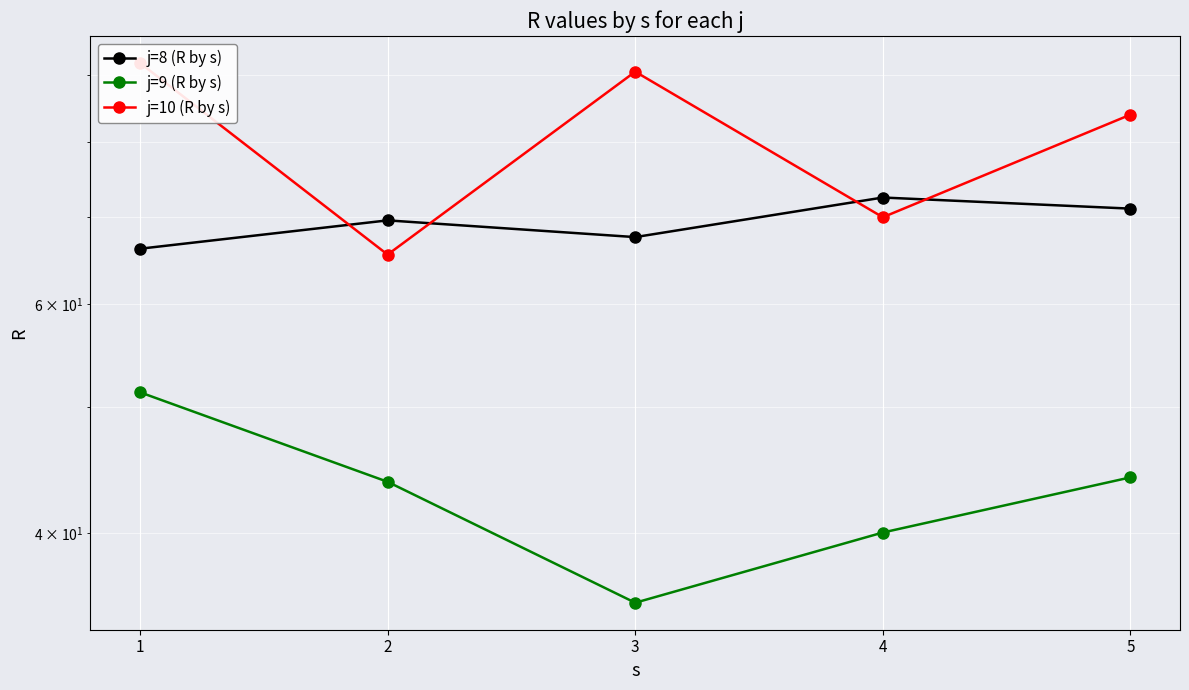

At which category does the chart reach its peak across all series?

1